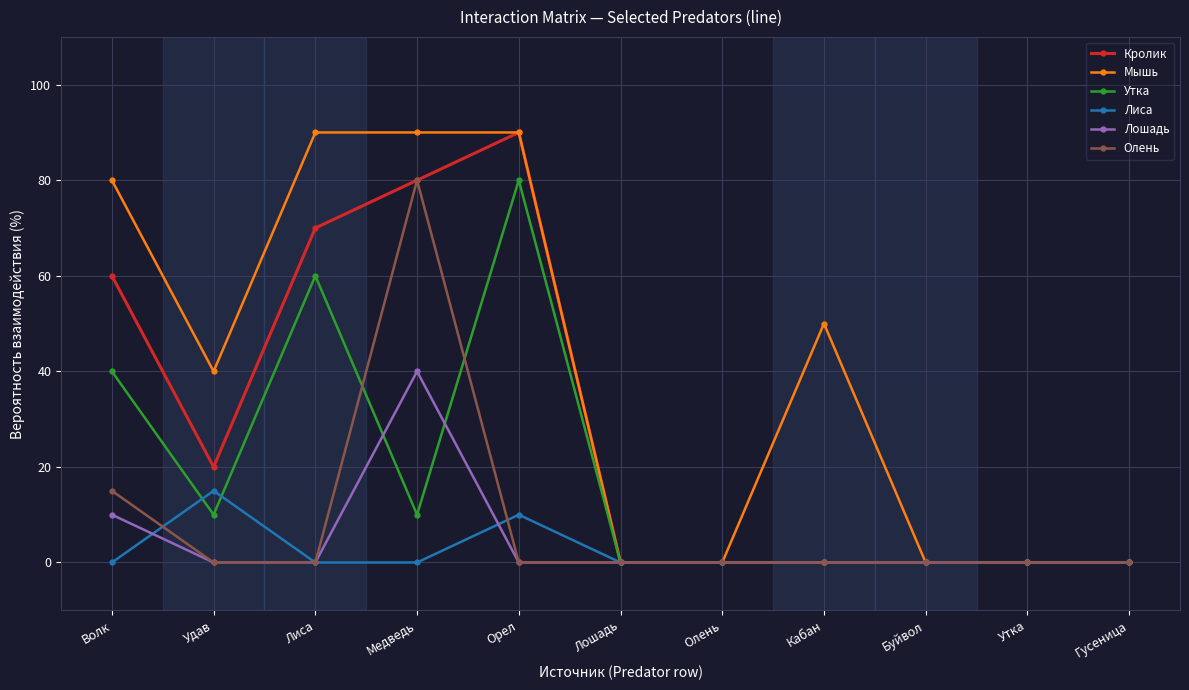

What position from the right is Лошадь?

6